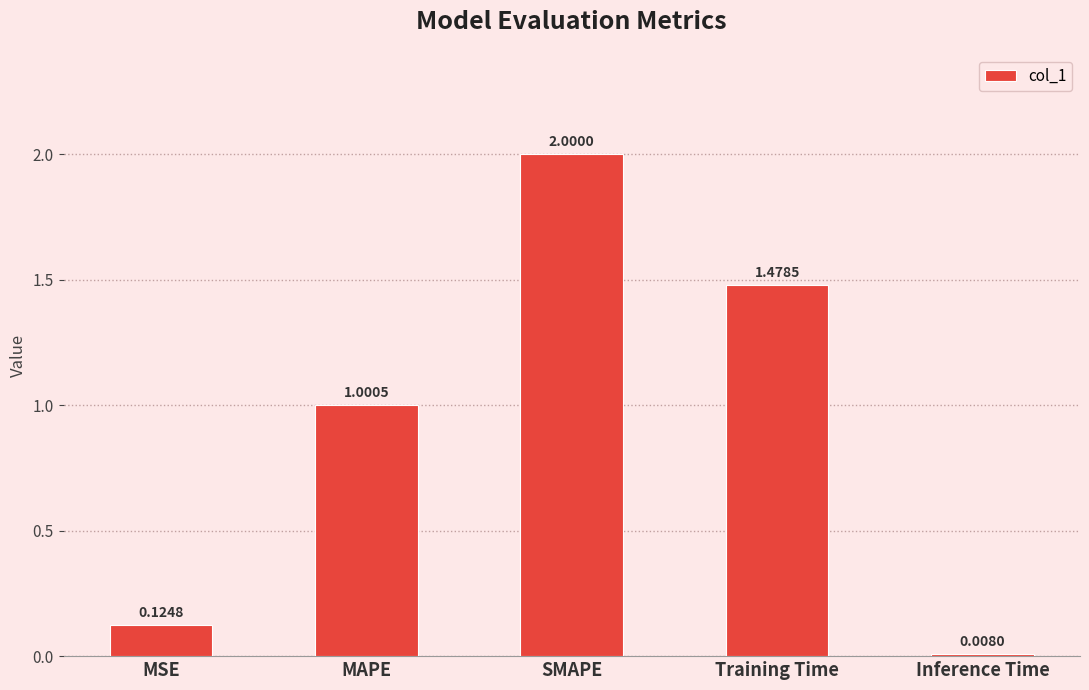

What is the sum of all values?

4.6